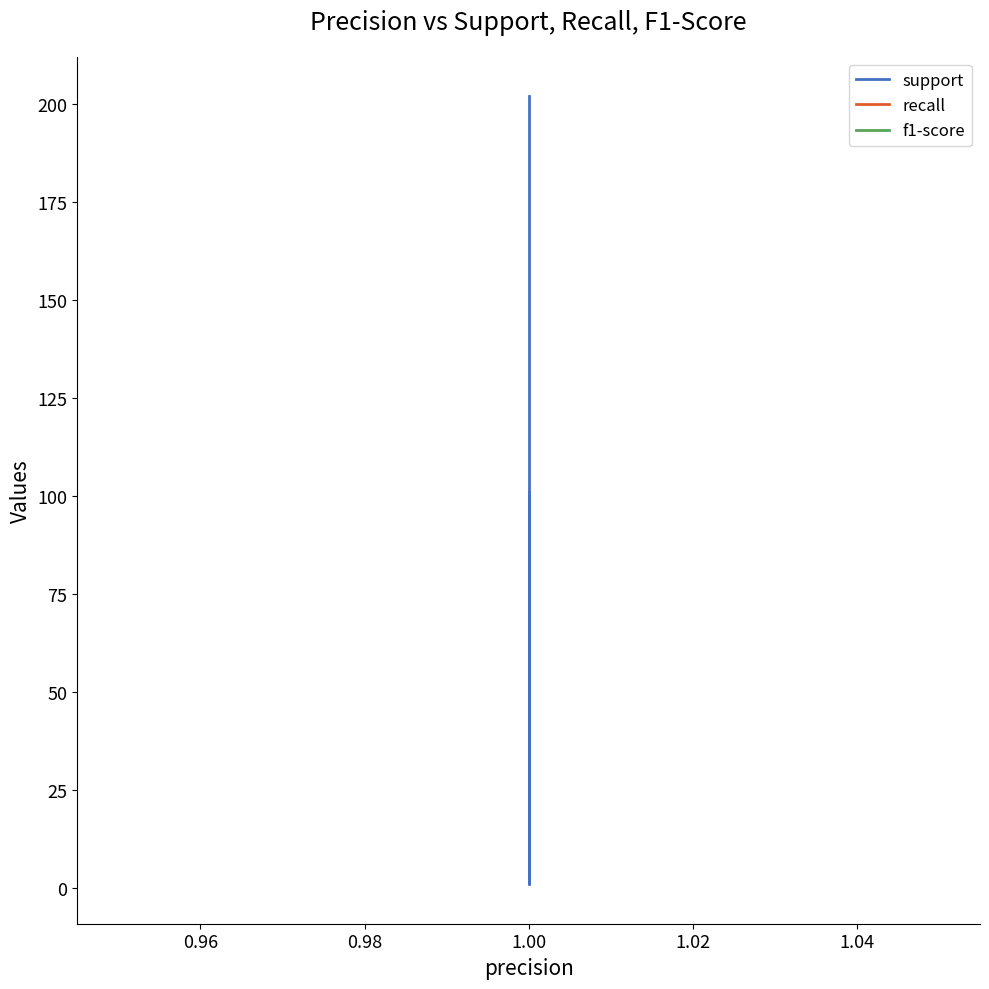

What is the total value across all series at 1.00?

204